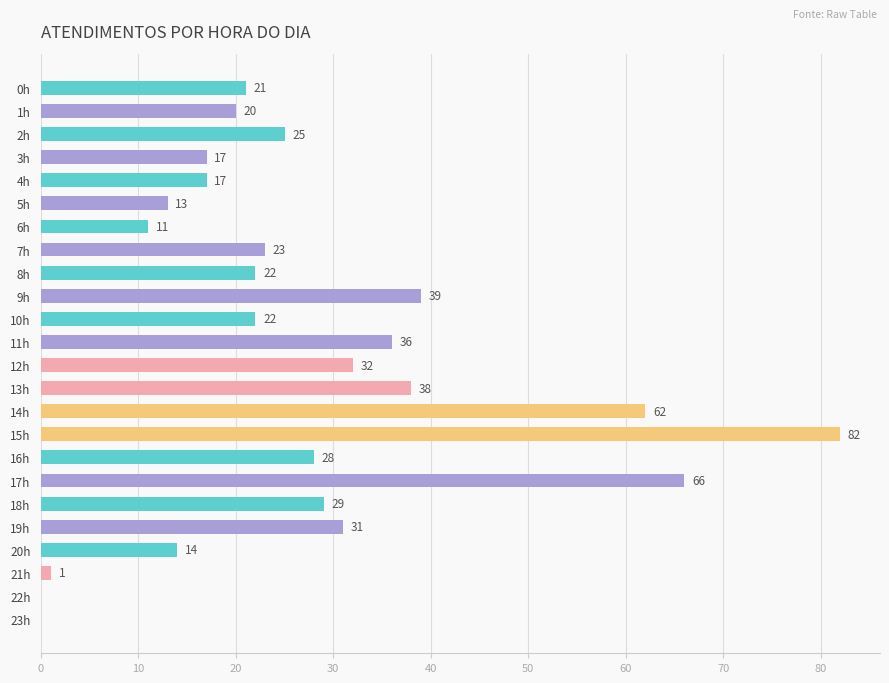

Is it true that the value at 6h is 11?

True